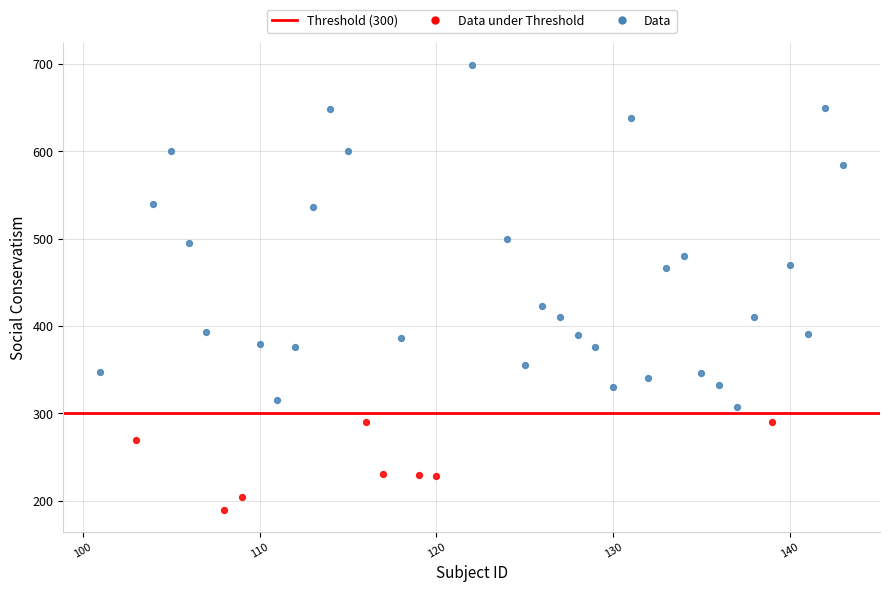

Which series reaches the minimum Y coordinate?

Data under Threshold